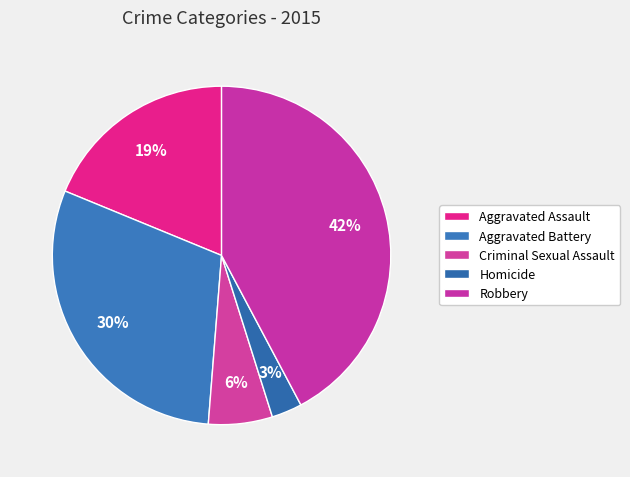

To the nearest percent, what is the combined percentage of Aggravated Assault and Homicide?

22%